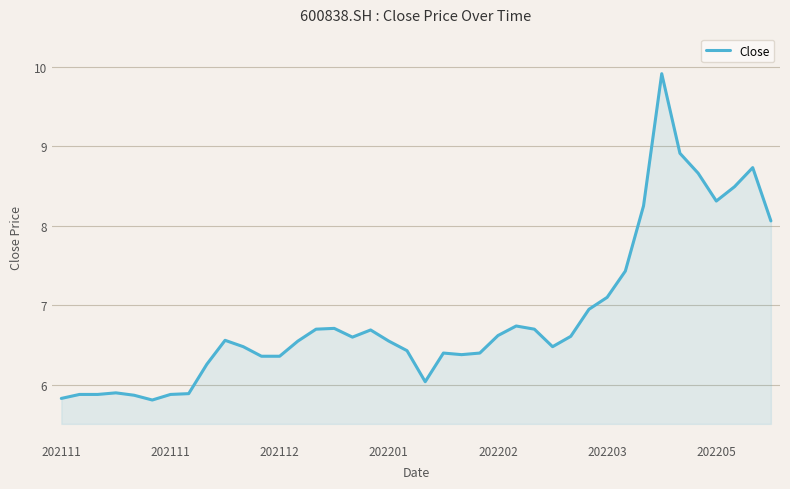

What is the difference between the maximum and minimum values?

4.1